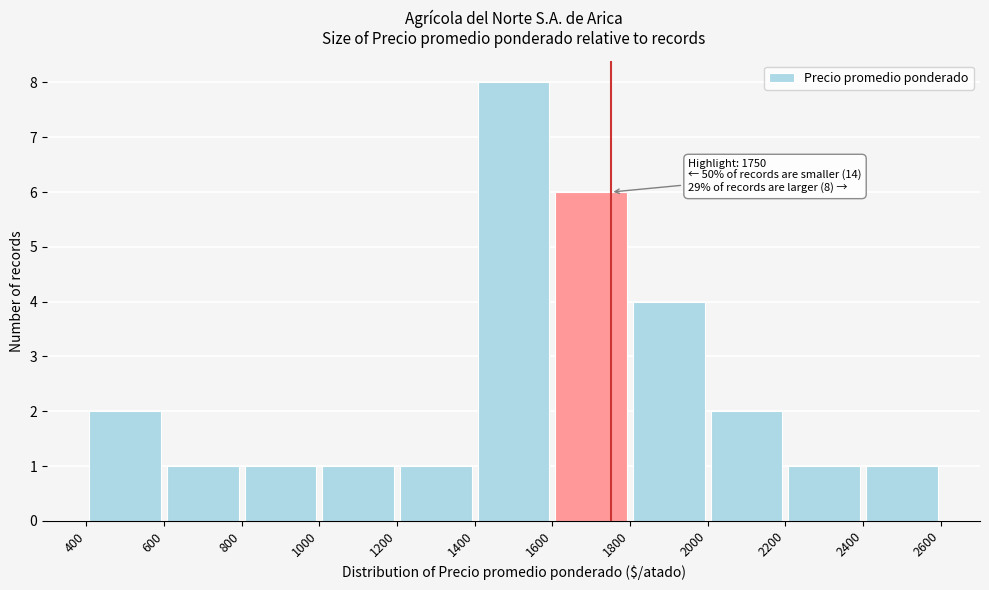

Which range on the x-axis has the tallest bar?

1400 to 1600